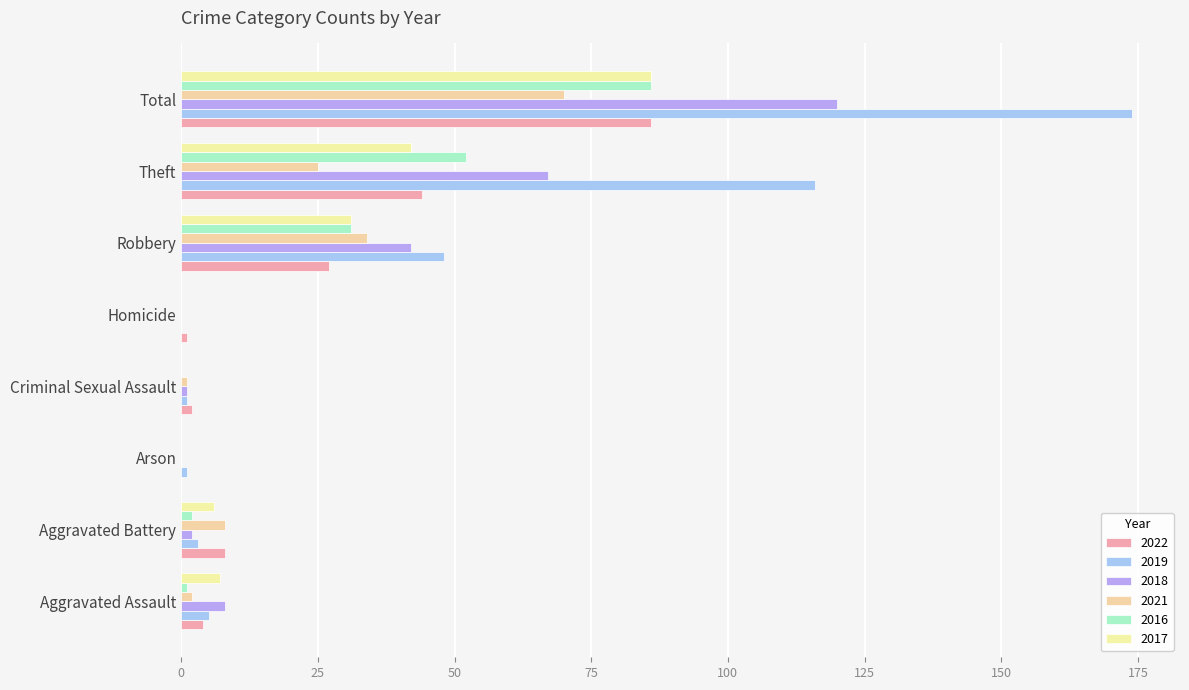

Reading left to right, what are all the values shown in this chart?

2022: Aggravated Assault=4	Aggravated Battery=8	Arson=0	Criminal Sexual Assault=2	Homicide=1	Robbery=27	Theft=44	Total=86
2019: Aggravated Assault=5	Aggravated Battery=3	Arson=1	Criminal Sexual Assault=1	Homicide=0	Robbery=48	Theft=116	Total=174
2018: Aggravated Assault=8	Aggravated Battery=2	Arson=0	Criminal Sexual Assault=1	Homicide=0	Robbery=42	Theft=67	Total=120
2021: Aggravated Assault=2	Aggravated Battery=8	Arson=0	Criminal Sexual Assault=1	Homicide=0	Robbery=34	Theft=25	Total=70
2016: Aggravated Assault=1	Aggravated Battery=2	Arson=0	Criminal Sexual Assault=0	Homicide=0	Robbery=31	Theft=52	Total=86
2017: Aggravated Assault=7	Aggravated Battery=6	Arson=0	Criminal Sexual Assault=0	Homicide=0	Robbery=31	Theft=42	Total=86